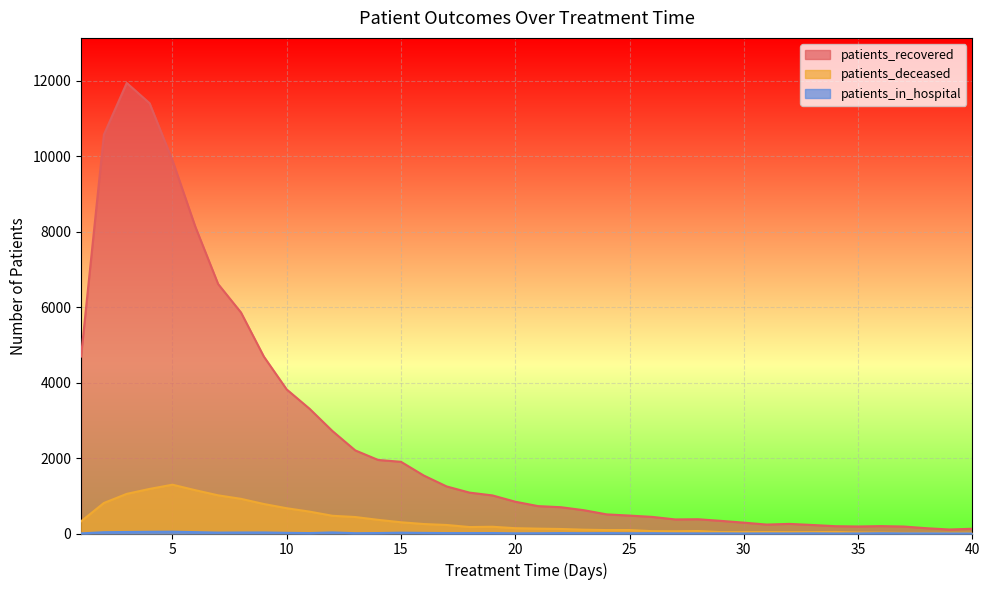

At how many categories does at least one series exceed 4598?

9